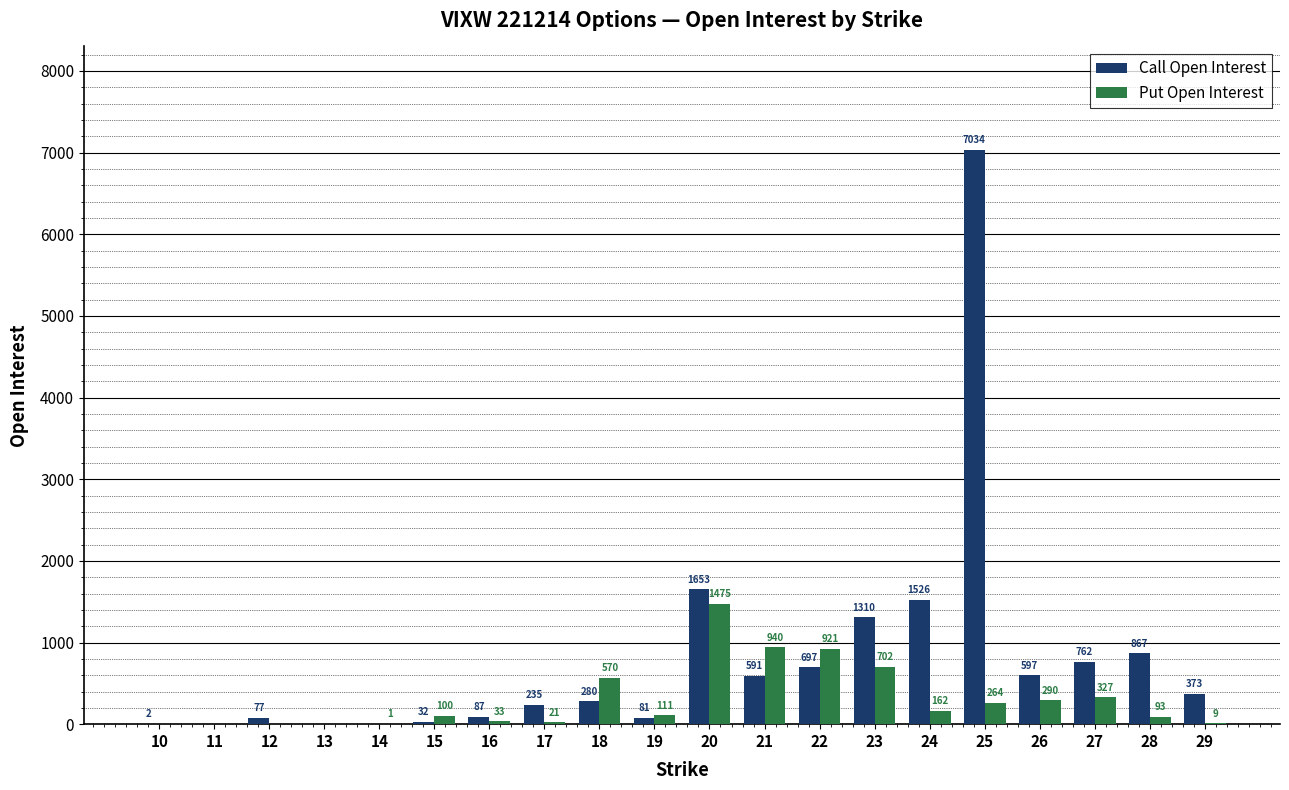

Between 17 and 23, which series saw the biggest shift?

Call Open Interest